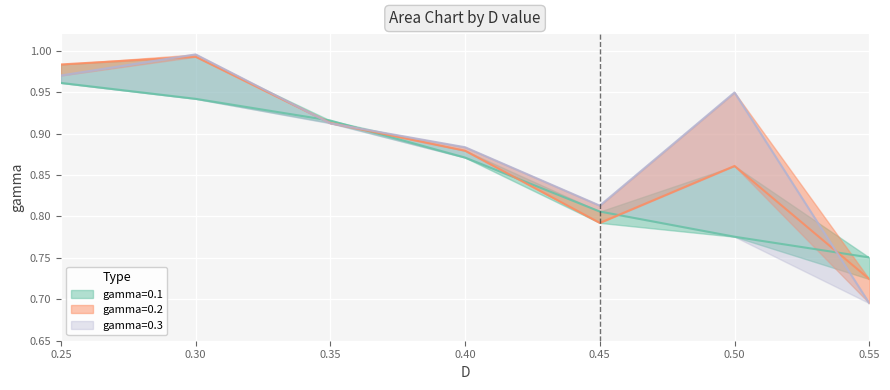

Which category has the highest value across all series?

0.3